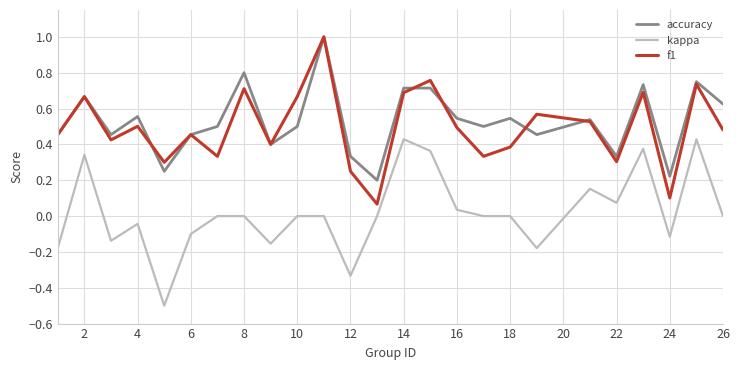

What is the sum of all f1 values?

12.3